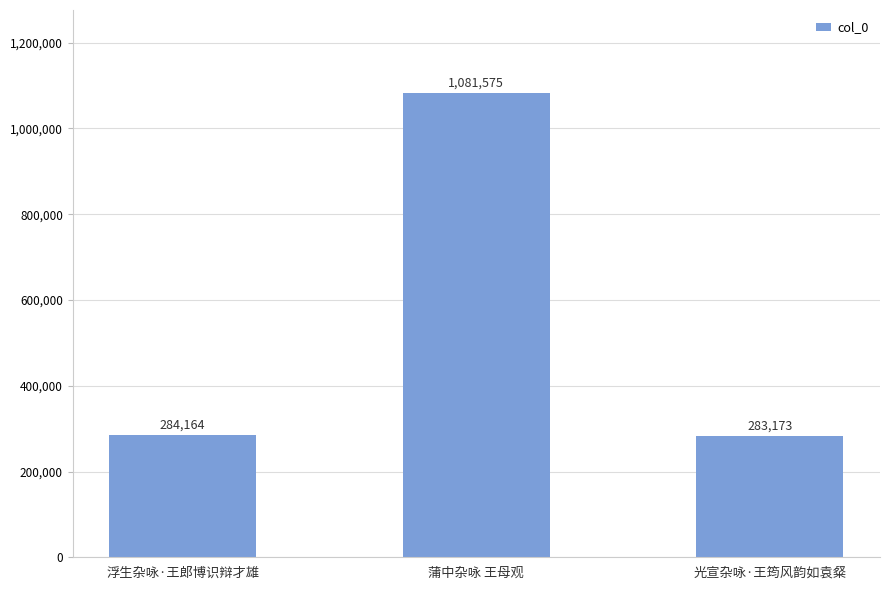

What is the approximate value at 蒲中杂咏 王母观?

1081575